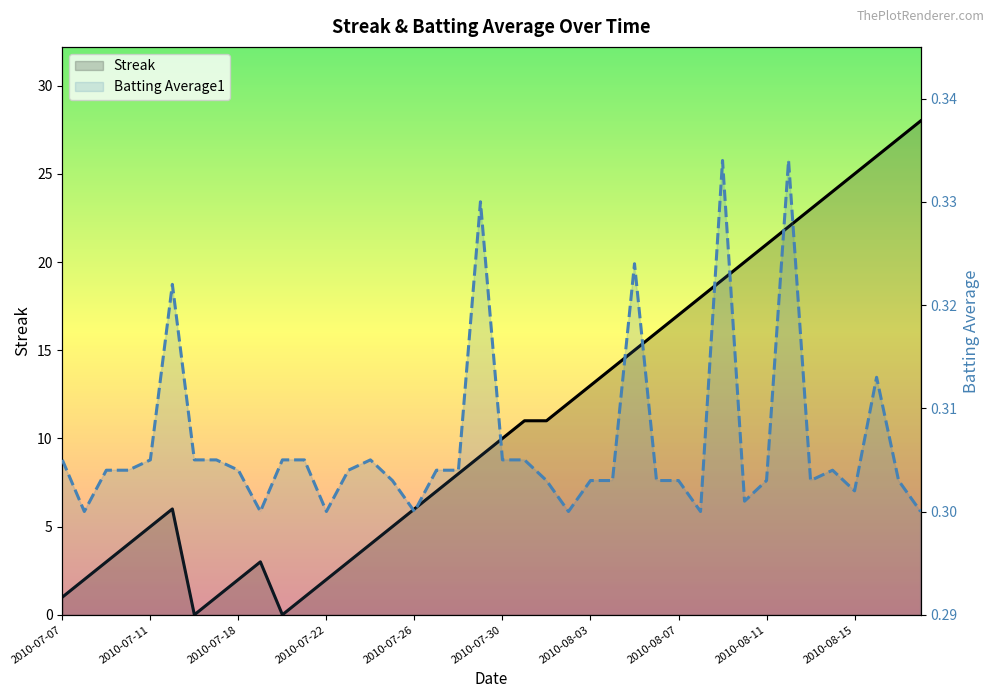

True or false: Batting Average1 has more than 2 points higher than both neighbors.

True